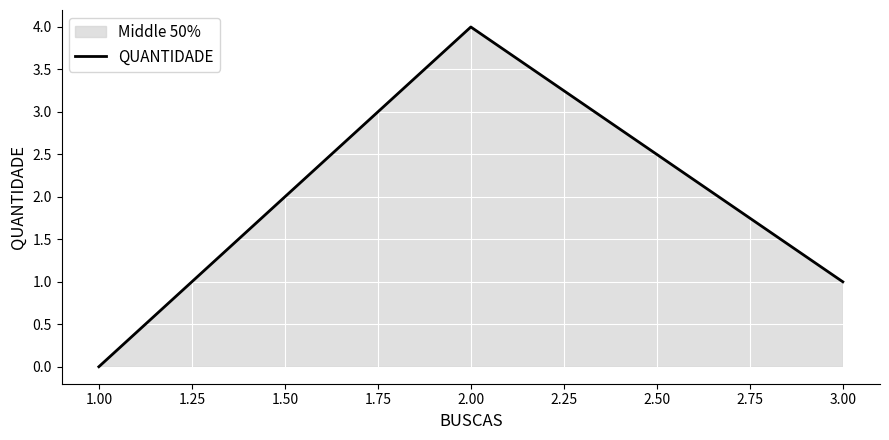

How many data points does each series have?

3